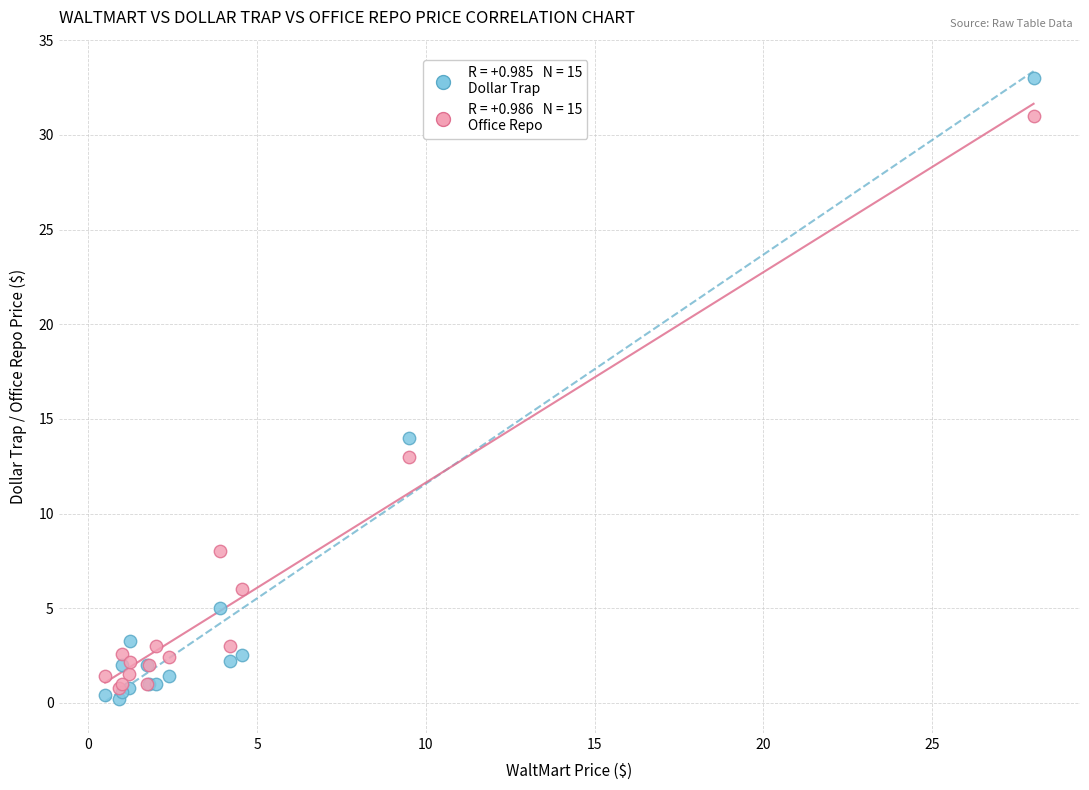

Across all series, what Y value is closest to 16?

14.0